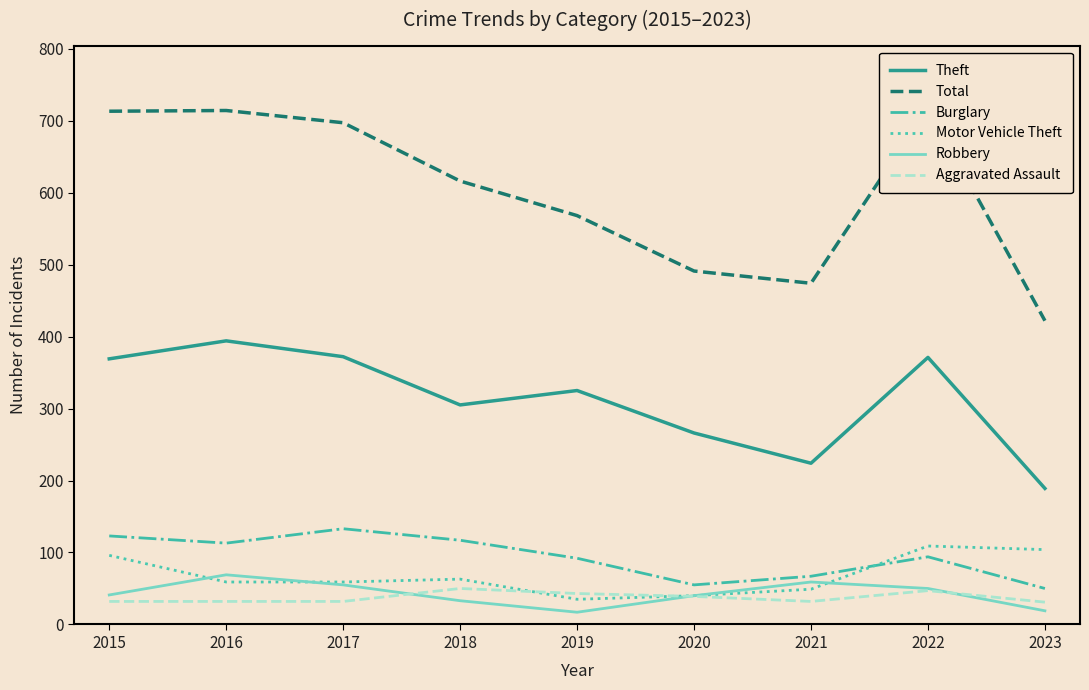

At how many categories does at least one series exceed 136?

9